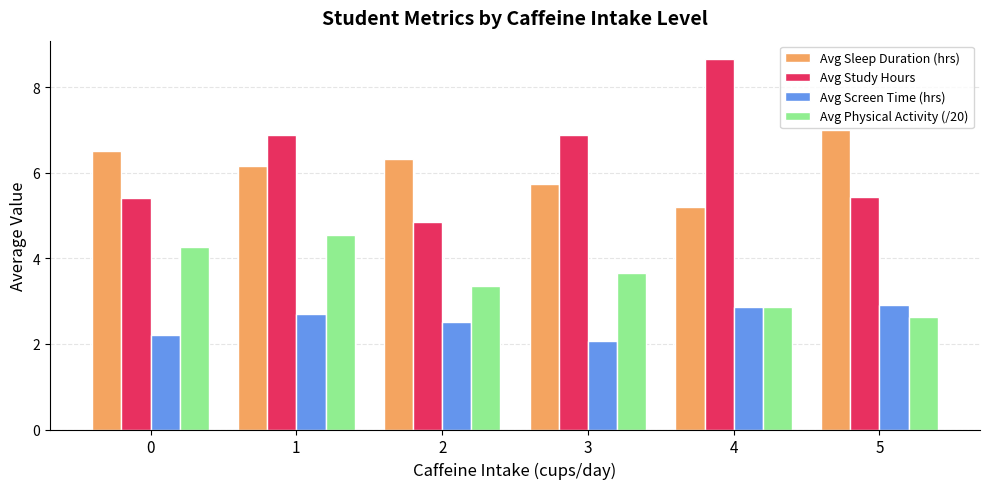

What is the maximum value for Avg Physical Activity (/20)?

4.5